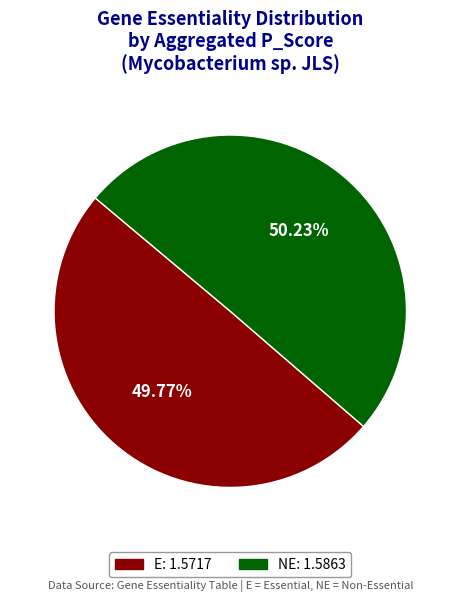

Approximately how many times larger is the value at E compared to NE?

1.0